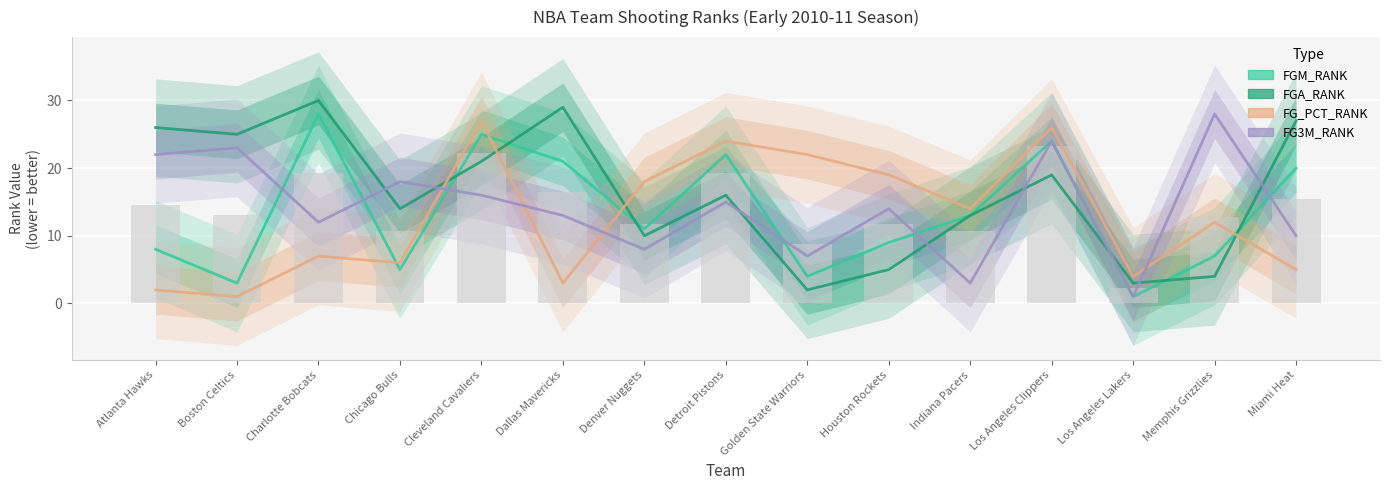

What is the label of the 4th bar from the left?

Chicago Bulls